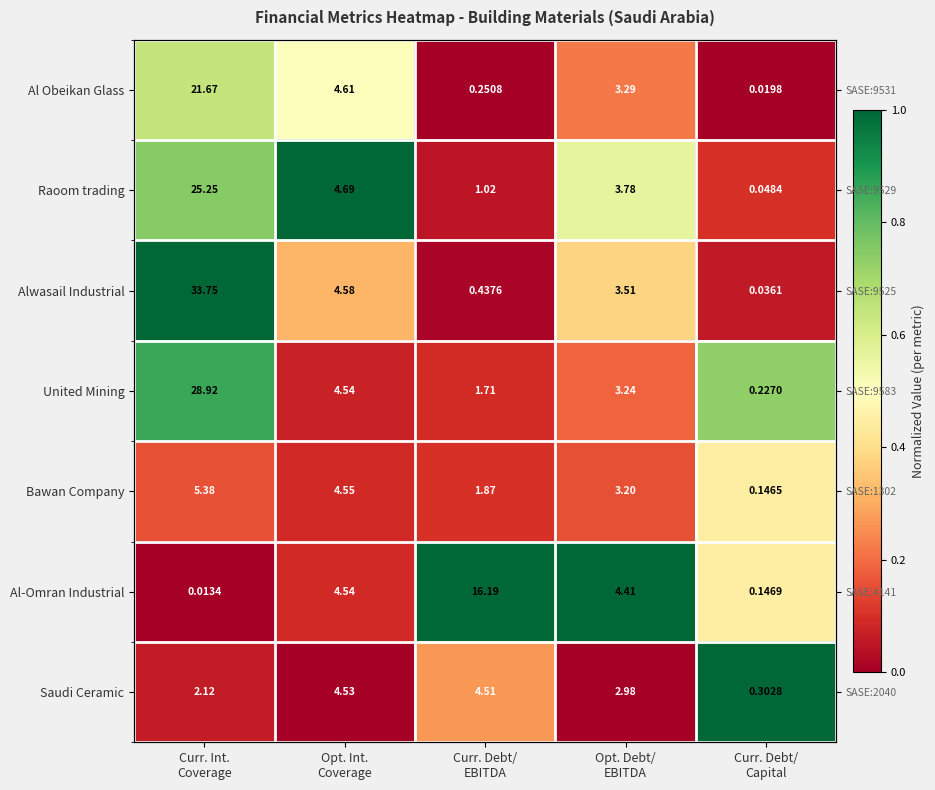

At which label does Saudi Ceramic reach its minimum?

Opt. Int. Coverage